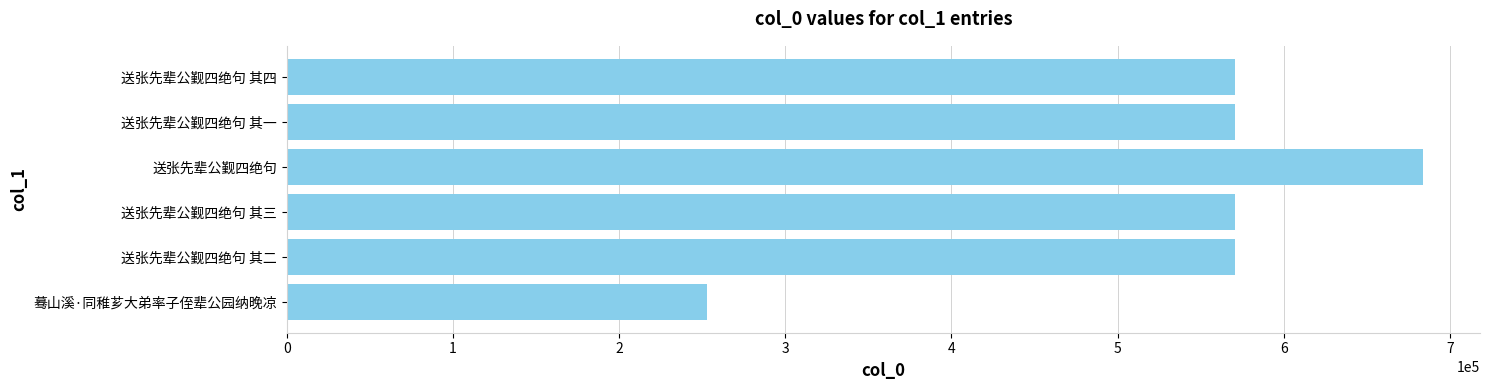

Between 蓦山溪·同稚芗大弟率子侄辈公园纳晚凉 and 送张先辈公觐四绝句, which is larger?

送张先辈公觐四绝句